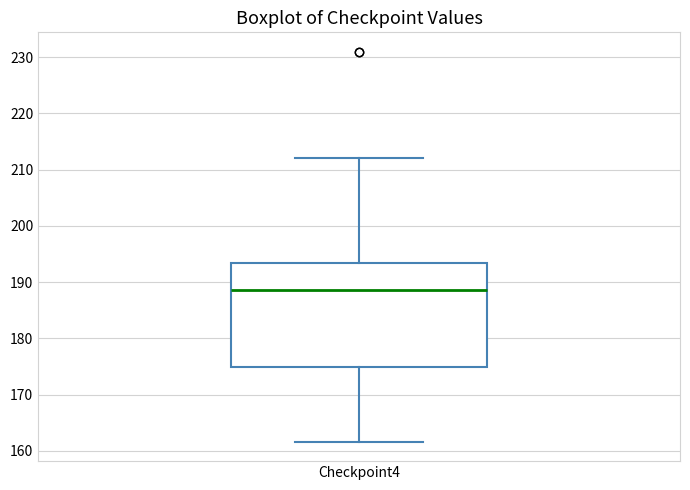

Read this box plot against the y-axis: the position of the median line, the range covered by the box, and the ends of both whiskers. The values are not printed on the chart, so give them approximately, as read against the axis.

median 189, box 175 to 193, whiskers 162 to 212